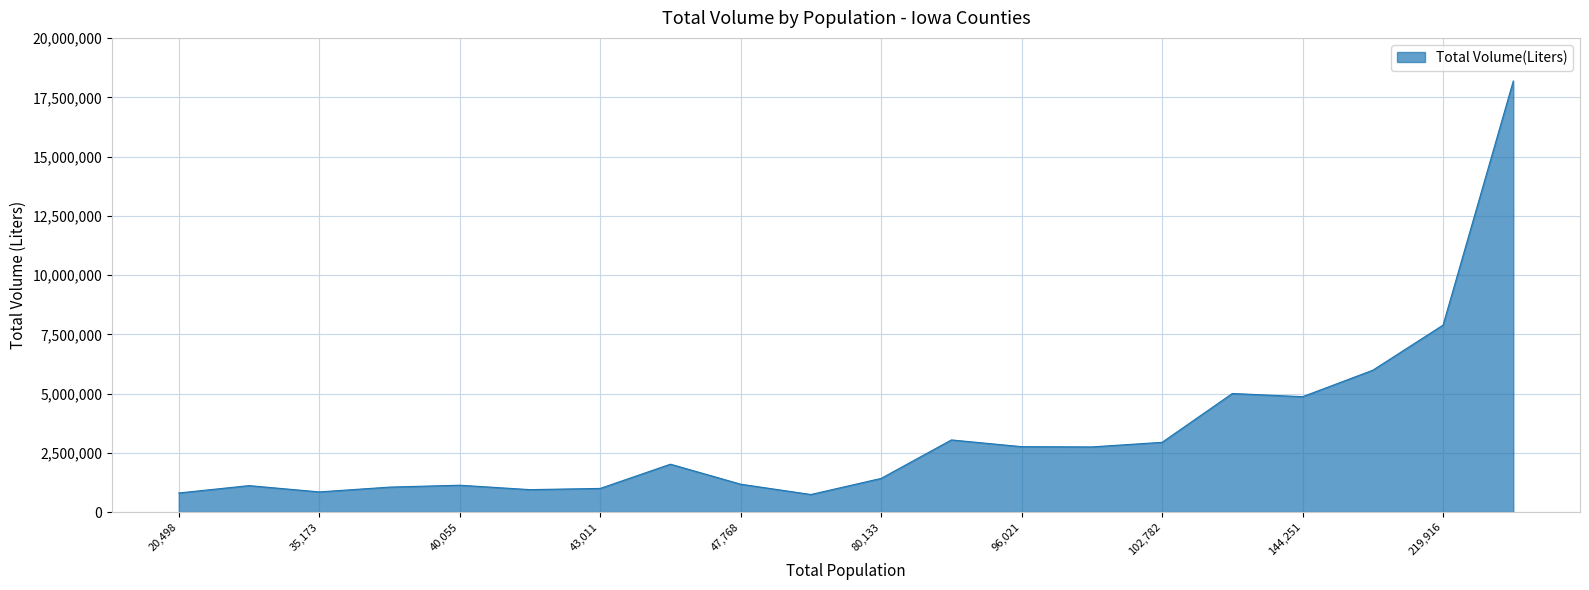

What is the greatest value displayed?

18190077.6